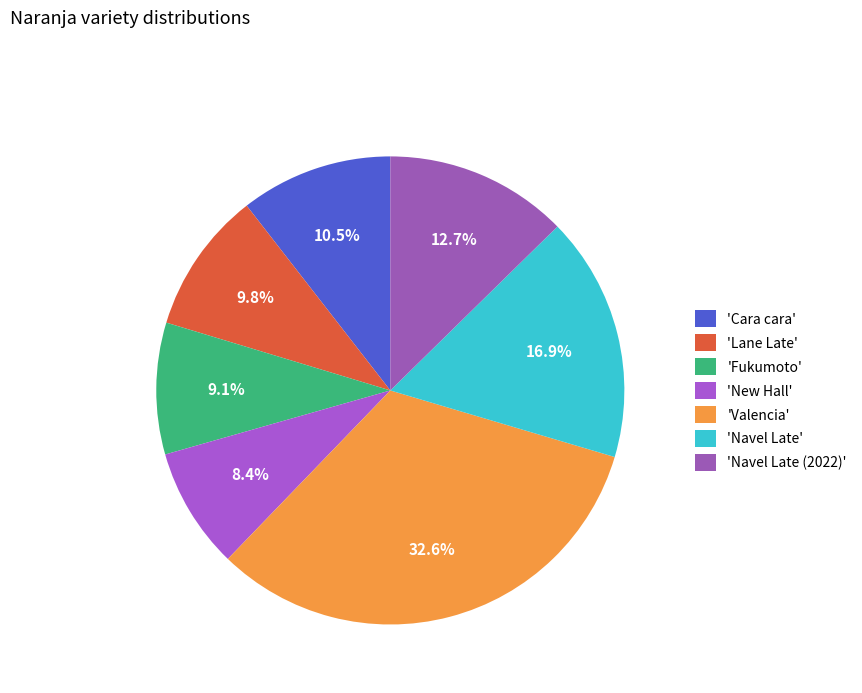

How many segments does this pie chart have?

7